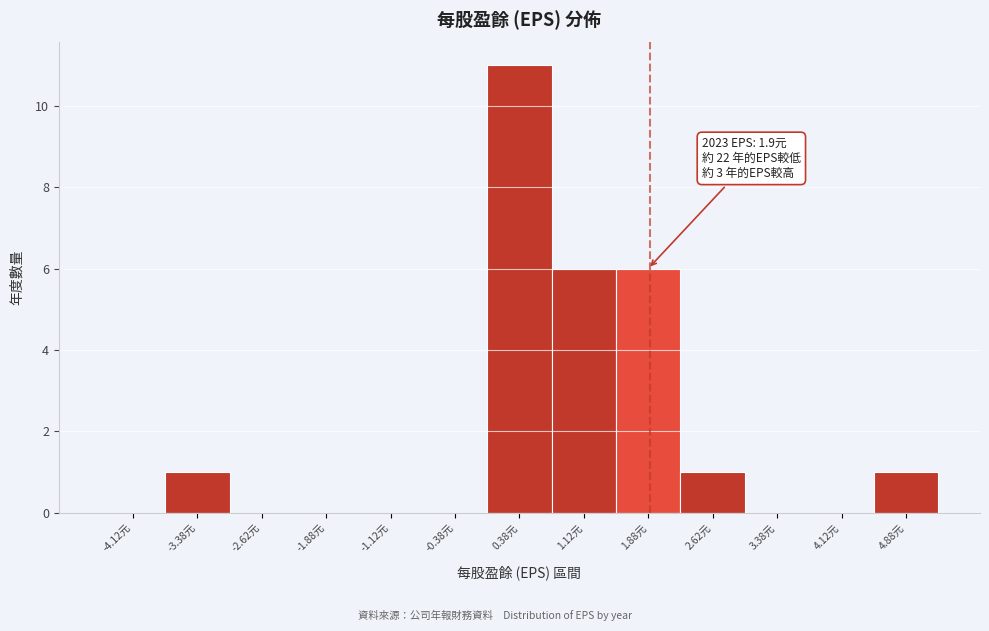

Which range on the x-axis has the tallest bar?

0.00 to 0.75